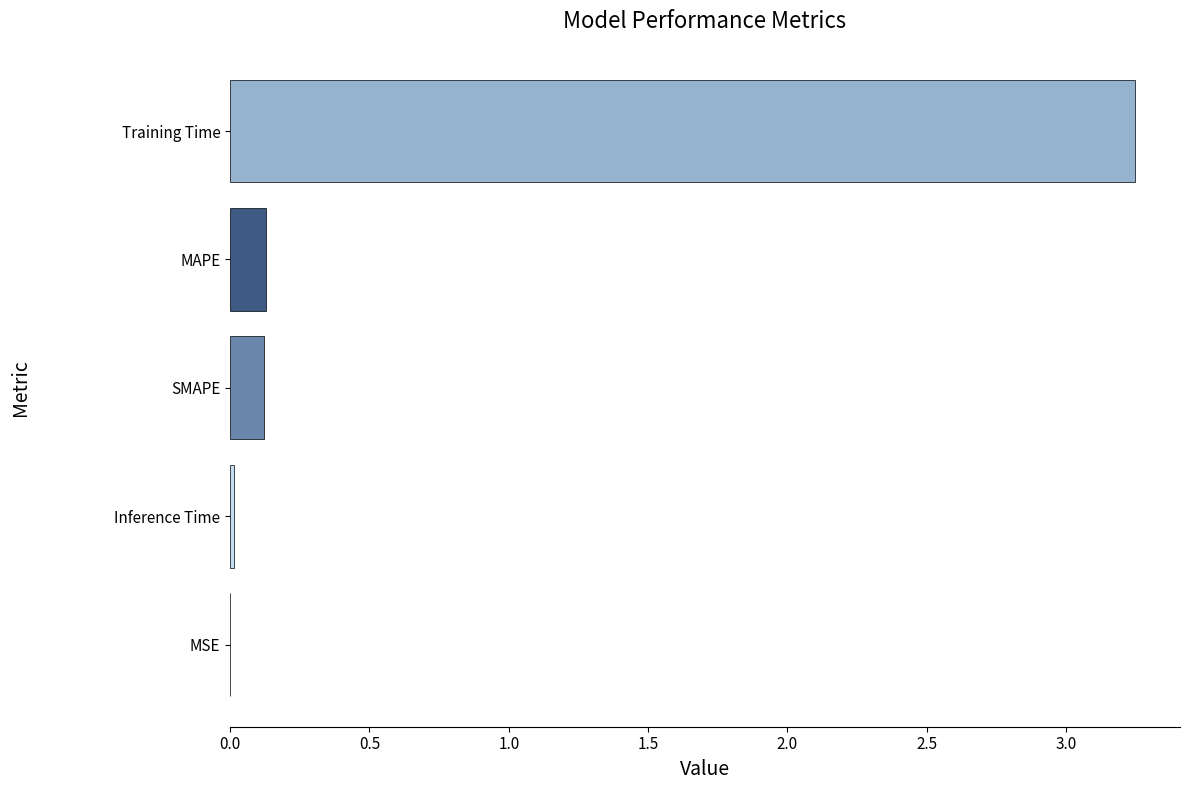

Which label corresponds to the largest value in the chart?

Training Time